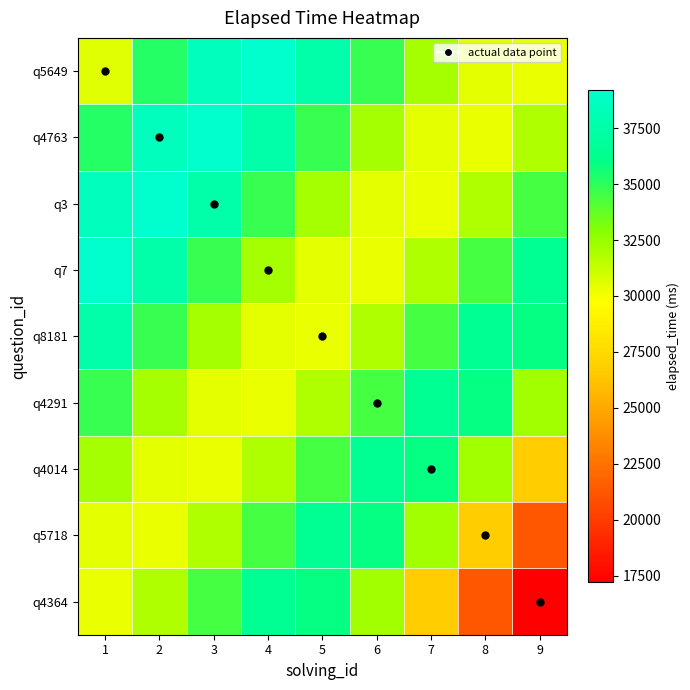

Between 4 and 3, which is larger?

4